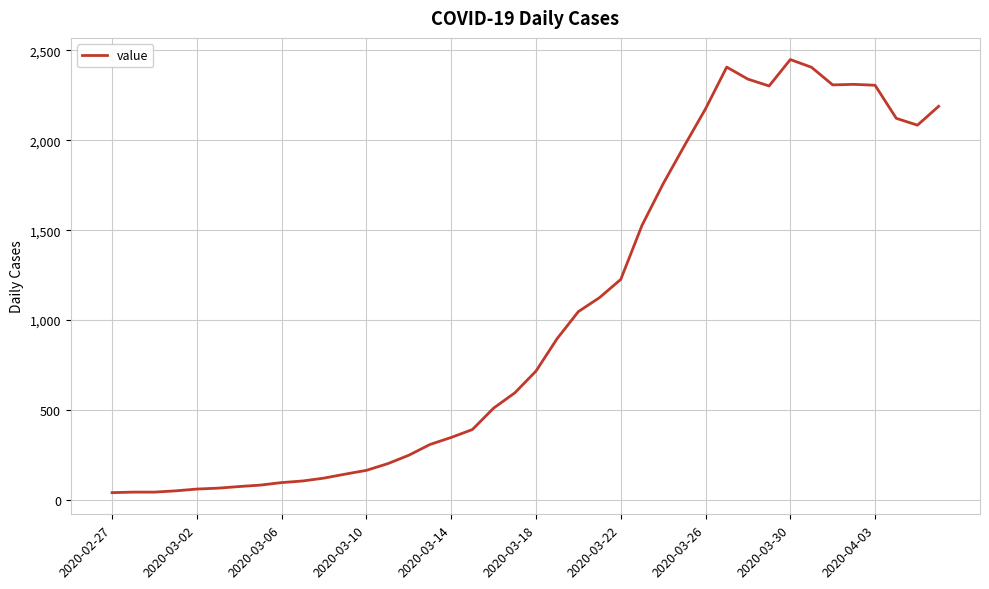

How many lines are shown in the chart?

1